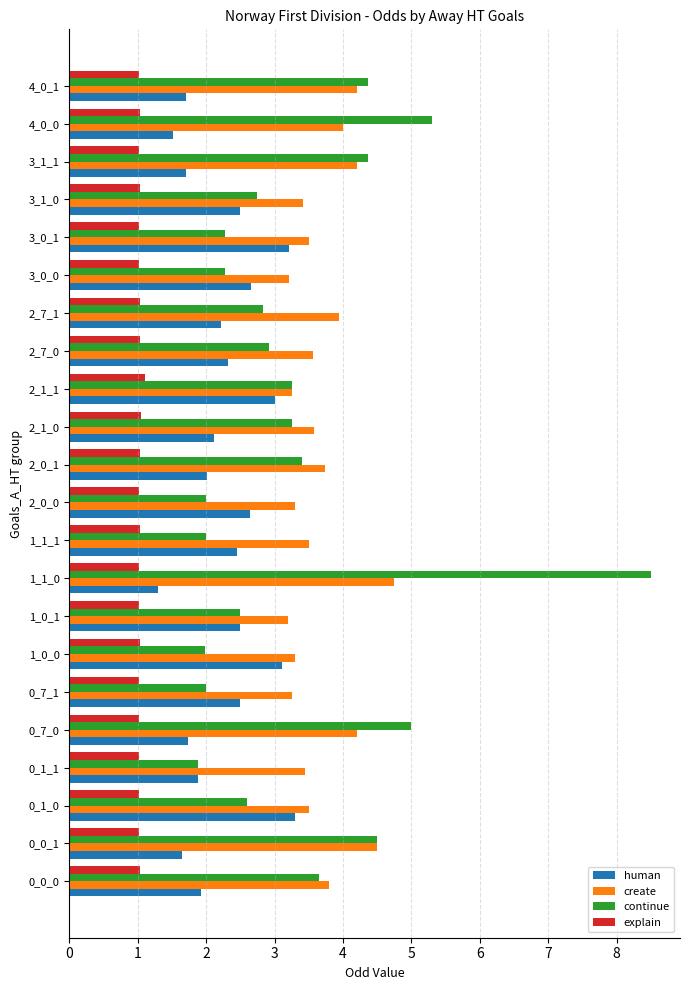

At 4_0_0, list the series in order from smallest to largest.

explain, human, create, continue